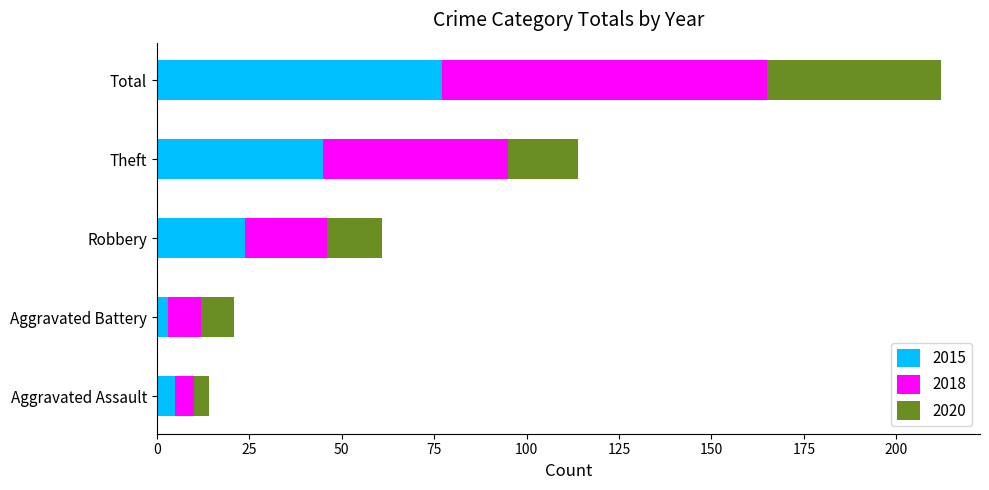

Is it true that 2015 equals 5 at Aggravated Assault?

True